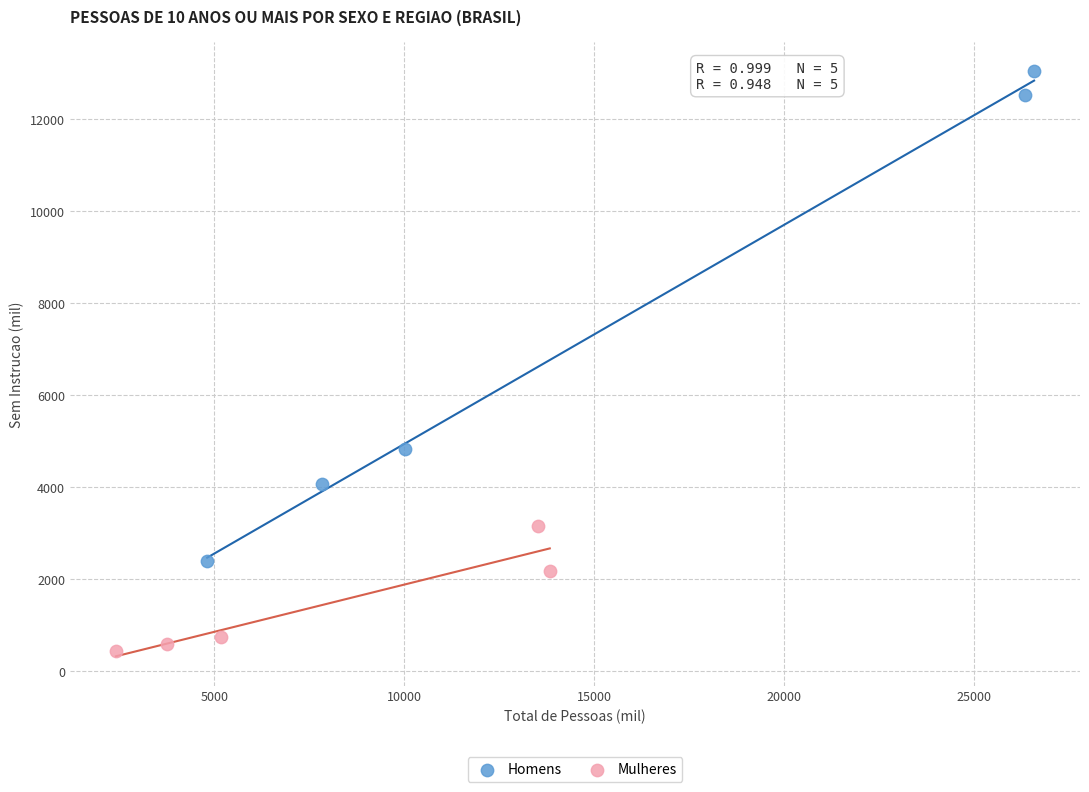

Which series contains the highest Y value?

Homens